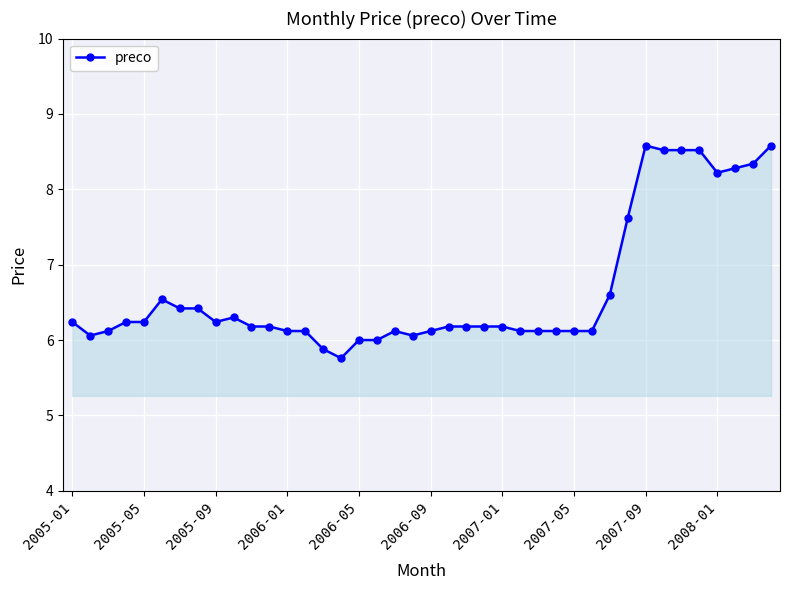

True or false: the data has more than 1 interior local peaks.

True